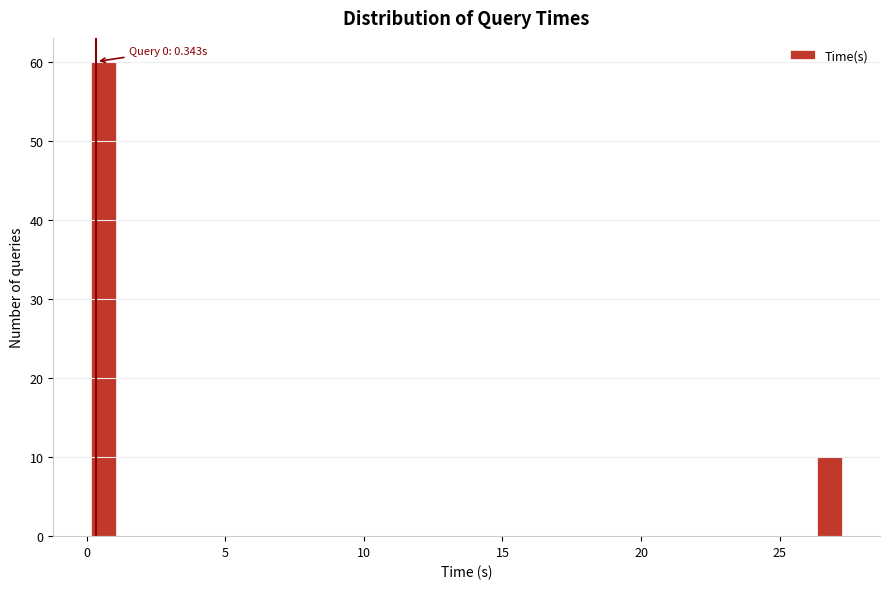

Around what value on the x-axis is the tallest bar? Give the approximate position of its centre, as read against the axis.

0.5